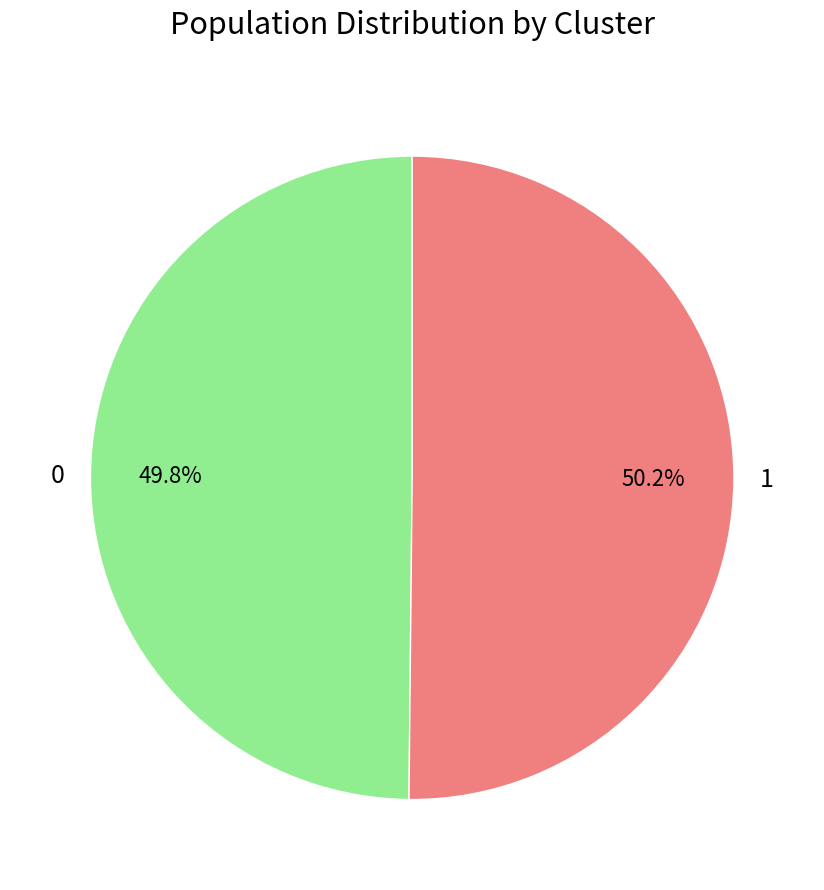

What portion of the pie excludes 0?

50.2%